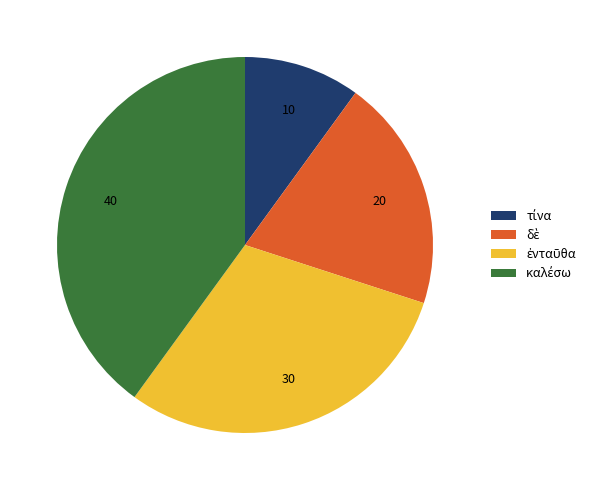

Is there a majority slice in this chart?

No